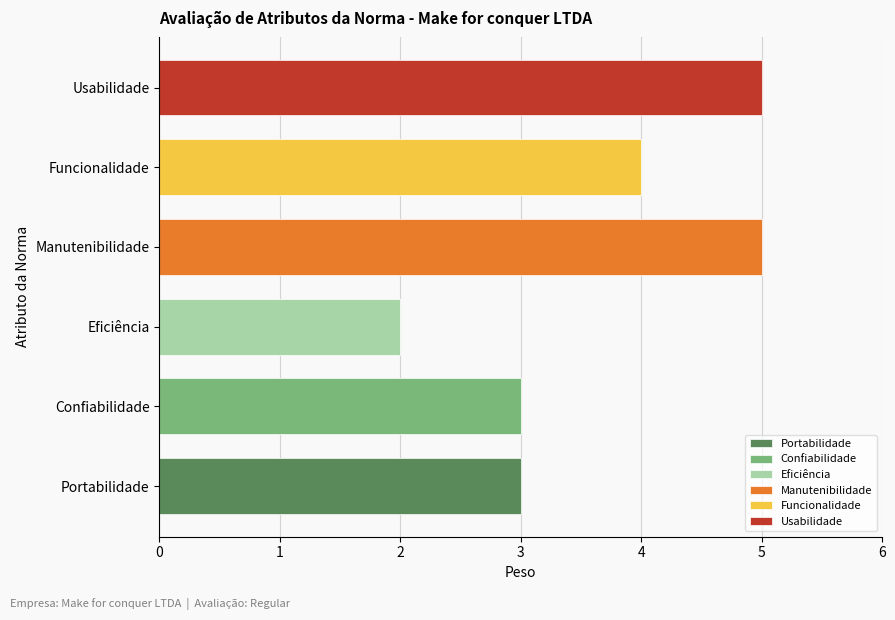

Does the chart contain stacked bars?

No